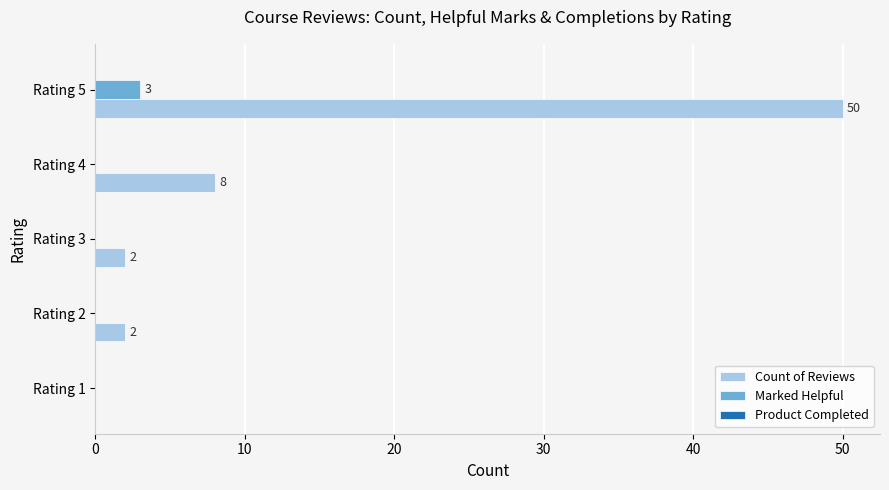

How many Marked Helpful values are between 0 and 1?

4